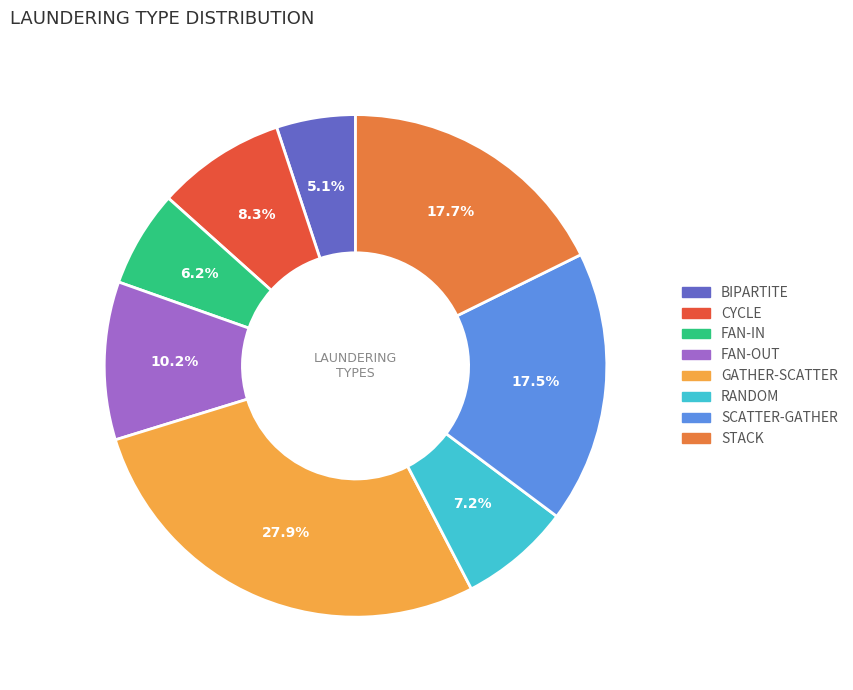

What percentage is the GATHER-SCATTER slice, to the nearest percent?

28%